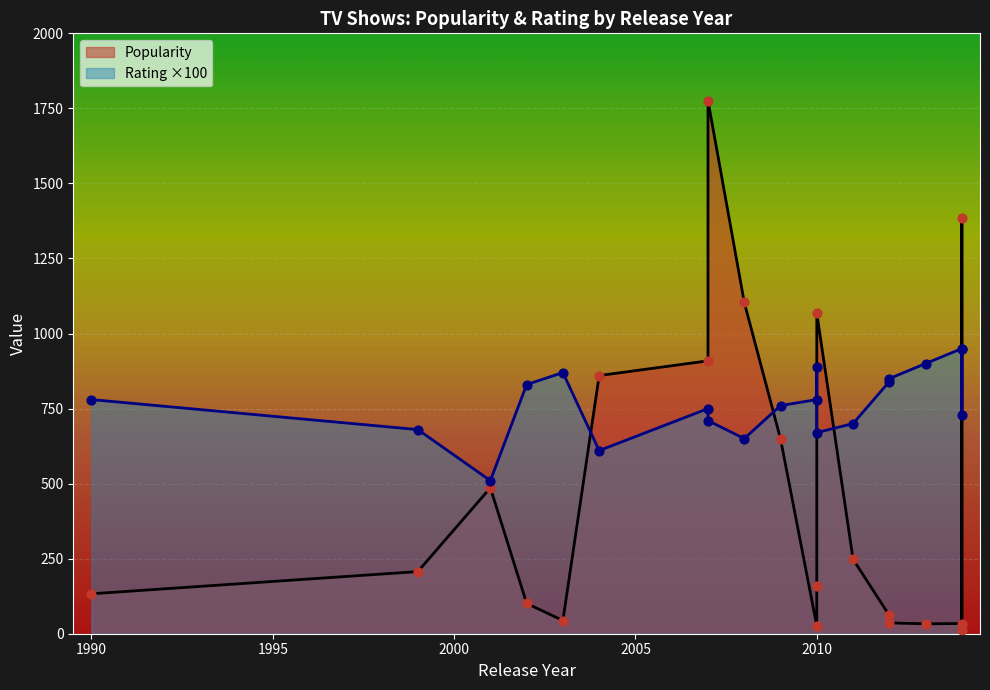

Is the value of Rating at Different Strokes greater than the value of Popularity at Bewitched?

No